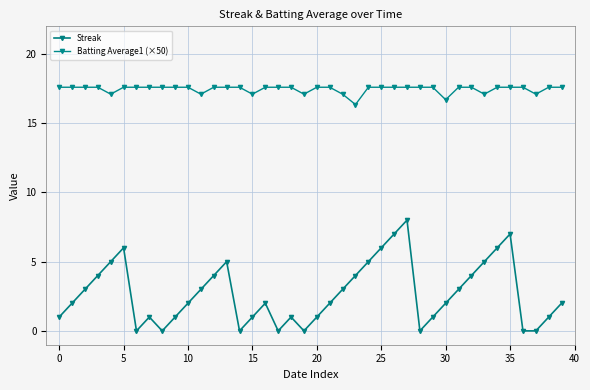

At how many categories does at least one series exceed 0?

40